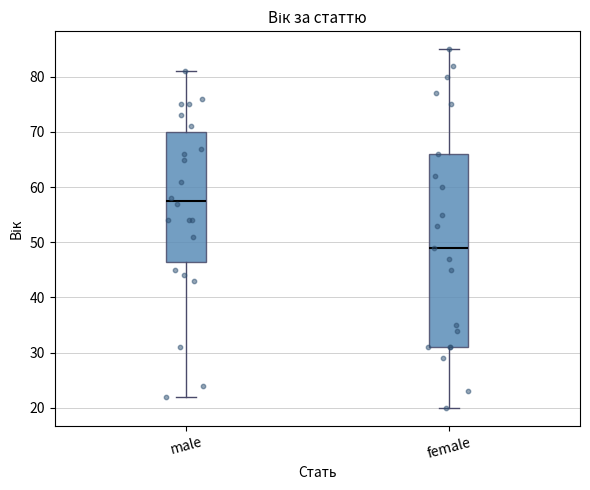

Comparing the boxes themselves (not the whiskers), which one is the tallest?

female